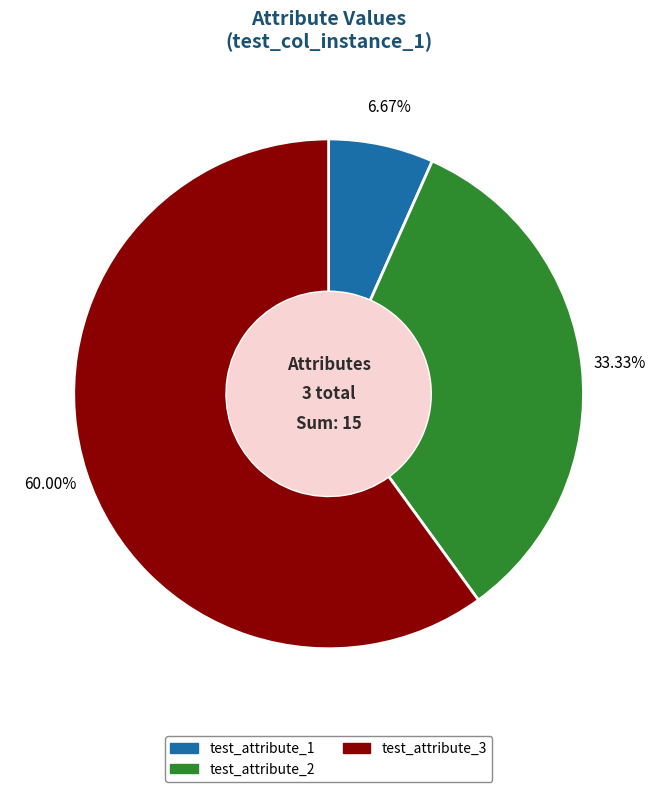

The test_attribute_3 slice represents 60% of the pie. True or false?

True